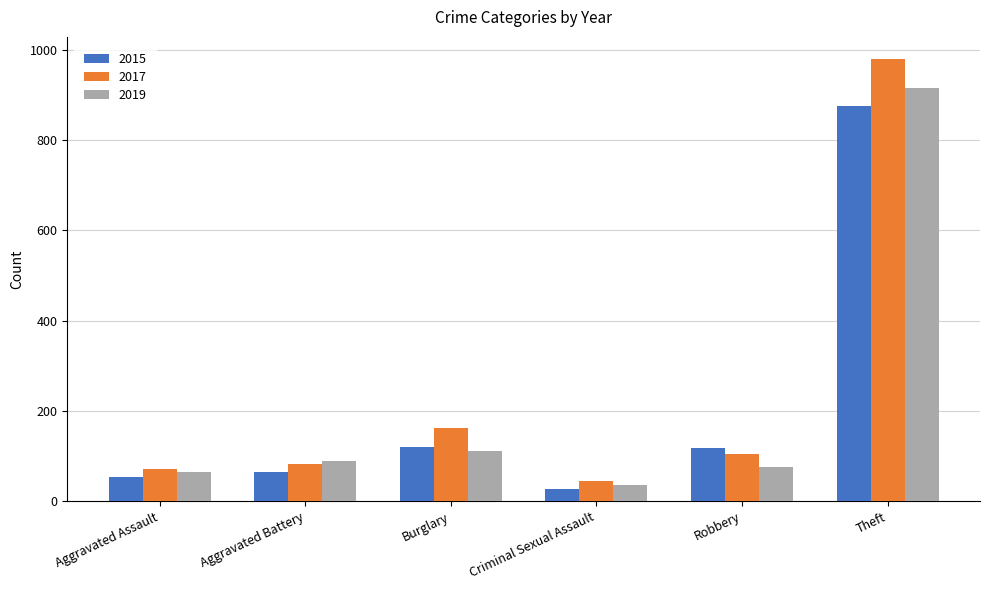

At which label does 2015 first exceed 117?

Burglary